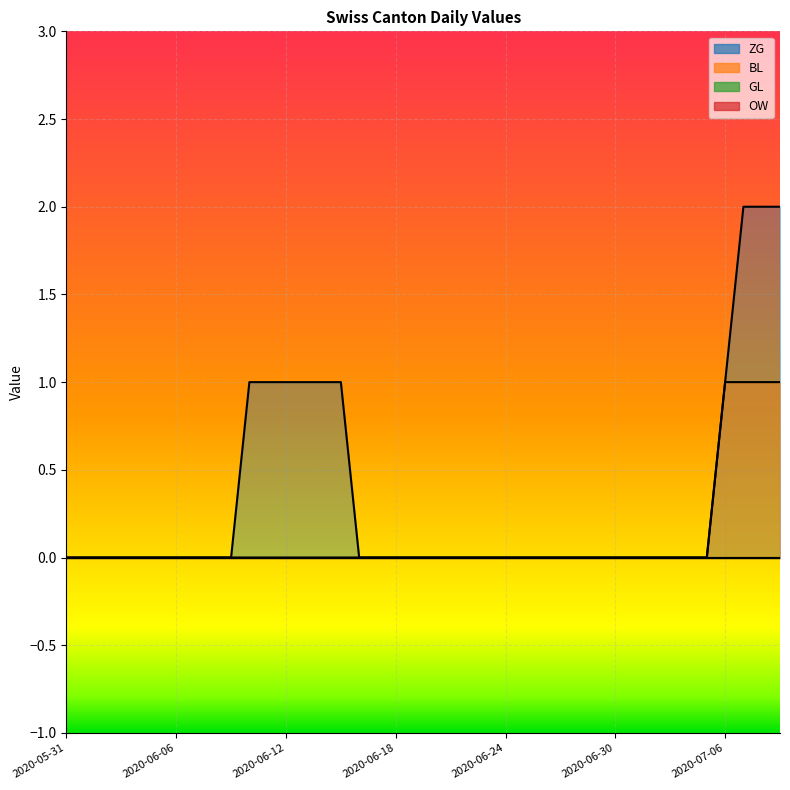

What is the sum of the ZG values at 2020-06-15 and 2020-07-06?

2